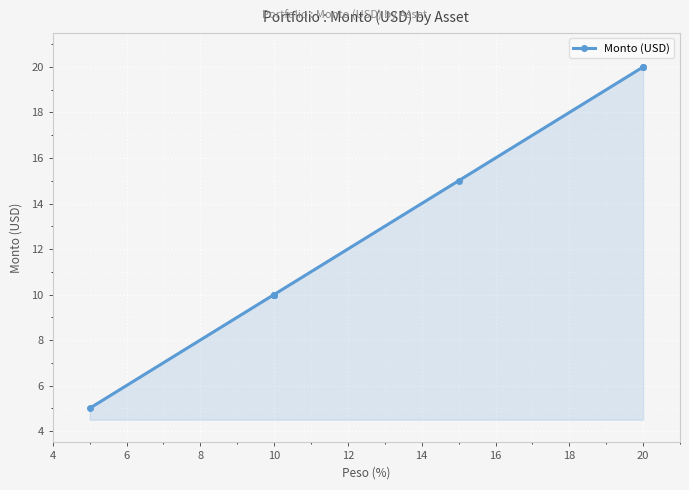

The value at 10 is 4. True or false?

False